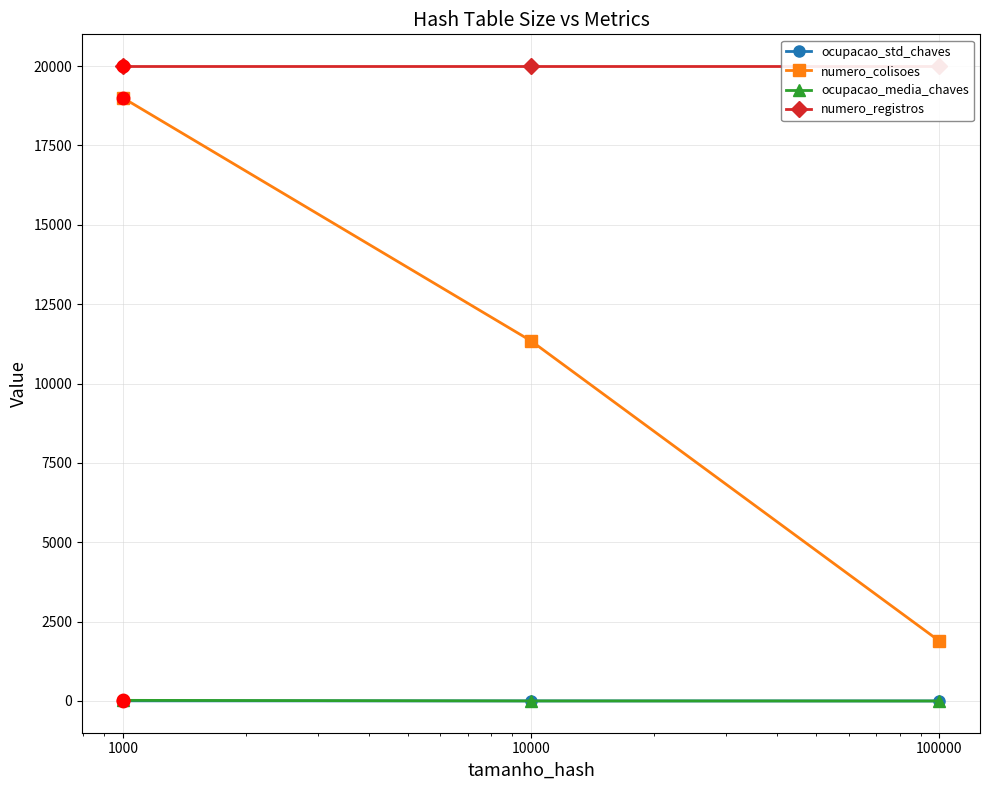

Count the number of categories in the chart.

3